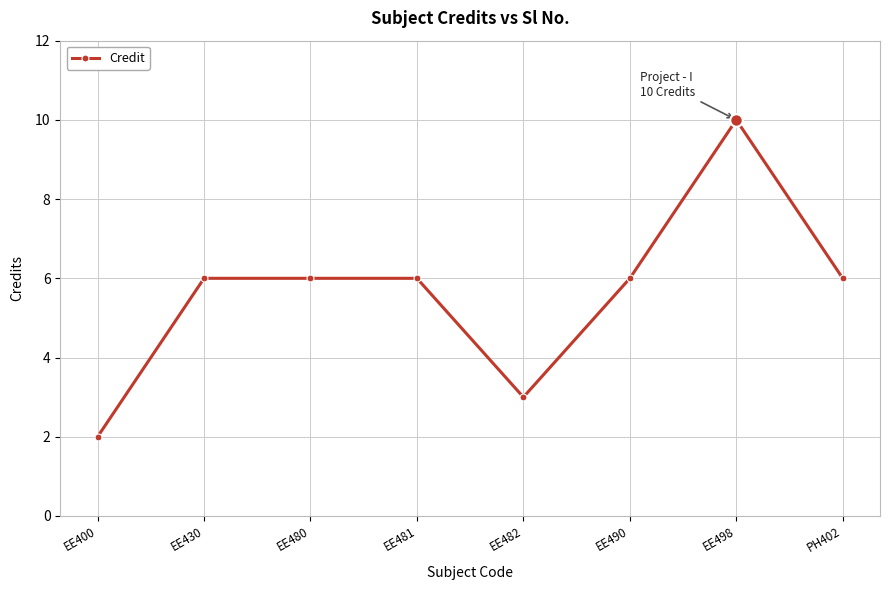

Approximately how many times larger is the value at EE490 compared to EE400?

3.0